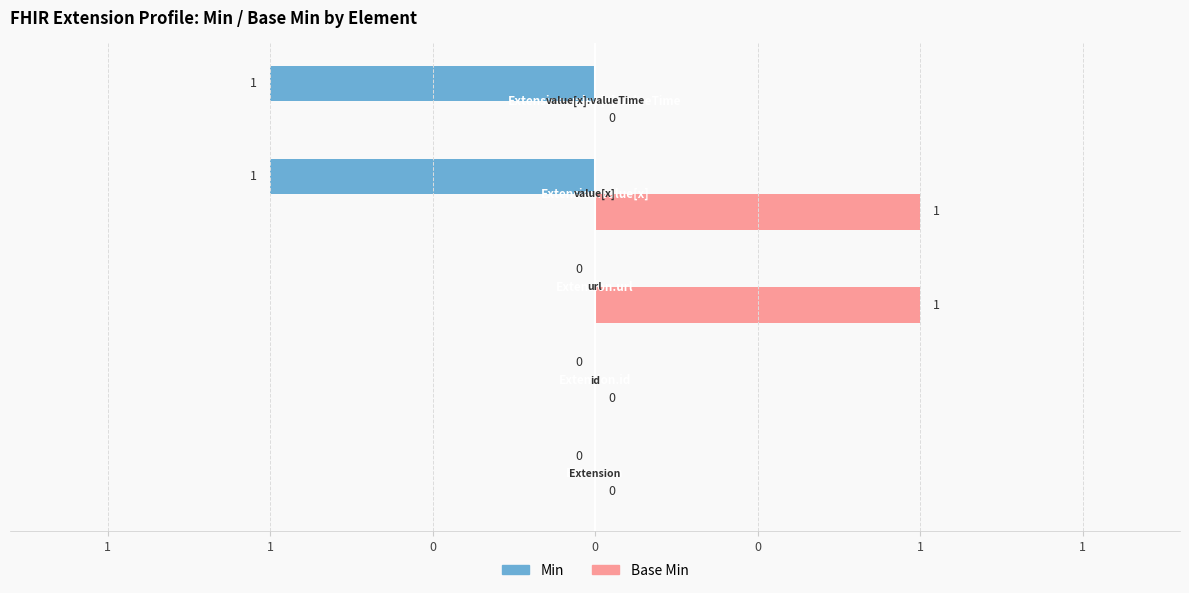

Which series has the largest total across all categories?

Base Min